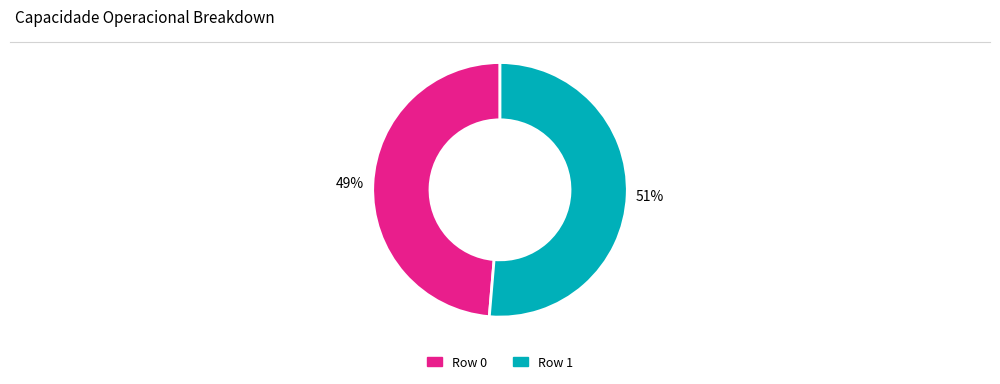

Is it true that Row 0 is 36% of the pie?

False